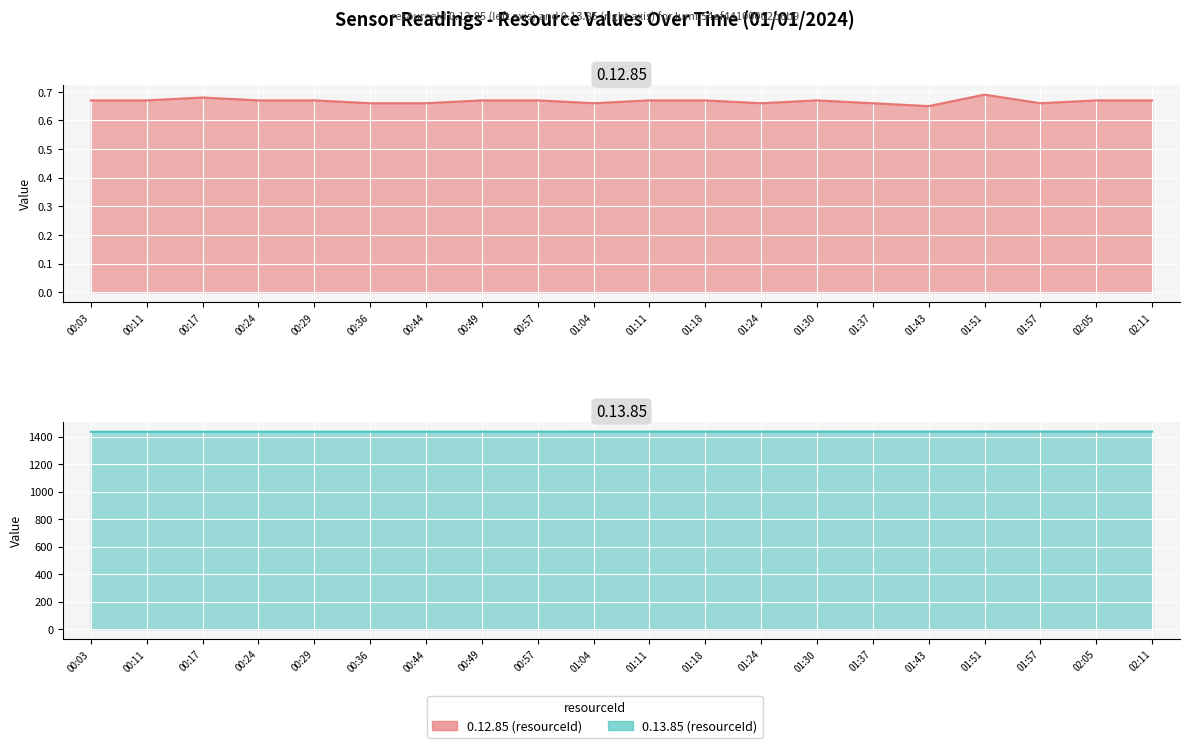

What is the spread (max minus min) of values at 00:24?

1434.6